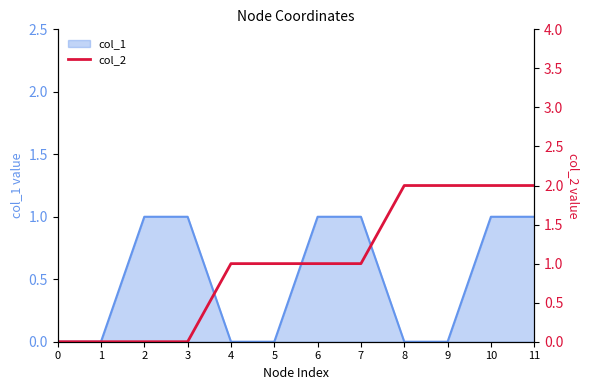

What is the difference between the second highest and second lowest values?

2